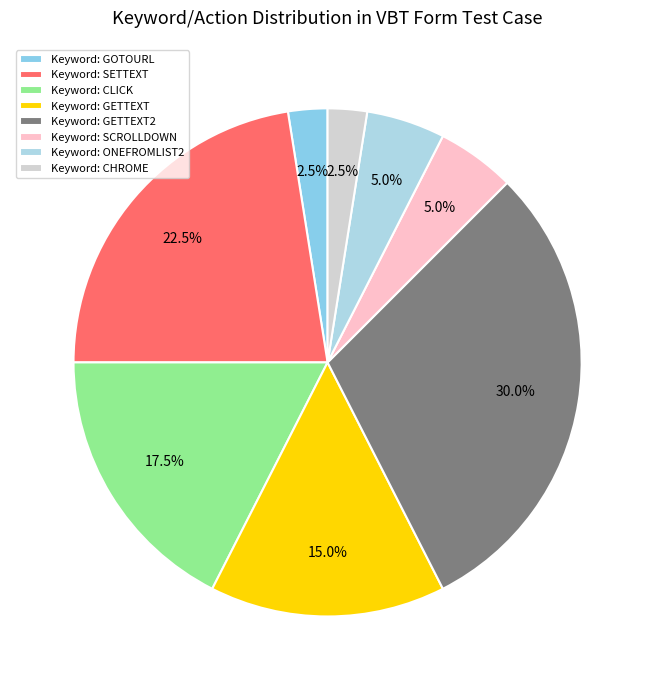

How many slices are in this pie chart?

8